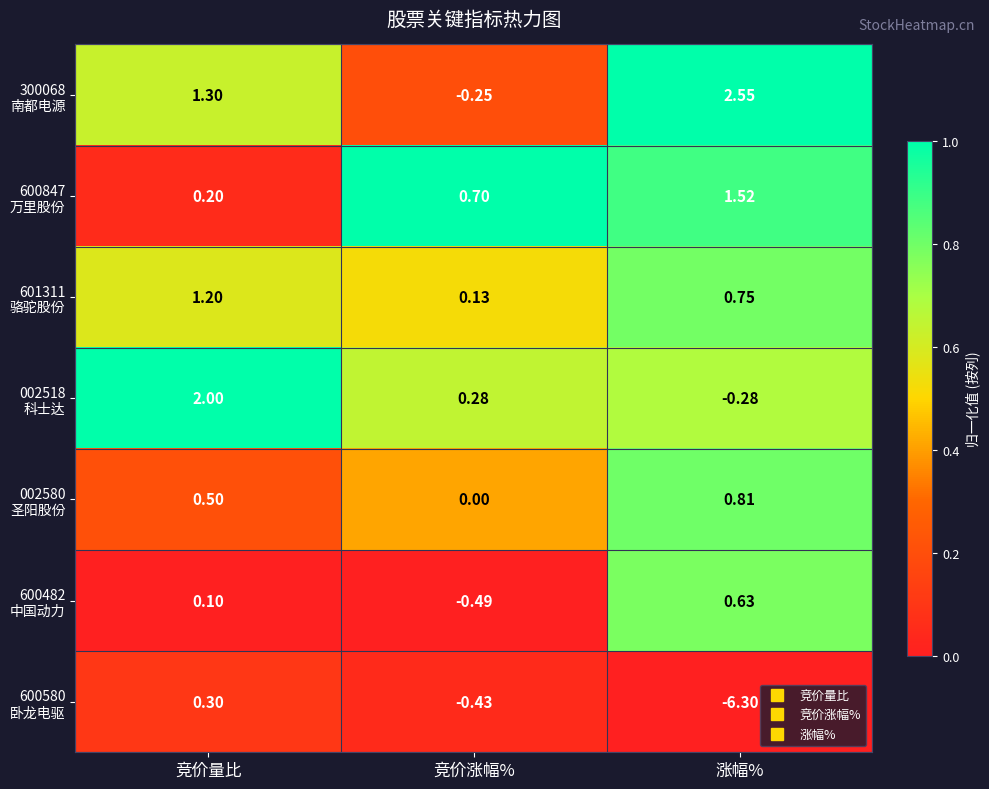

Which category has the highest value across all series?

涨幅%